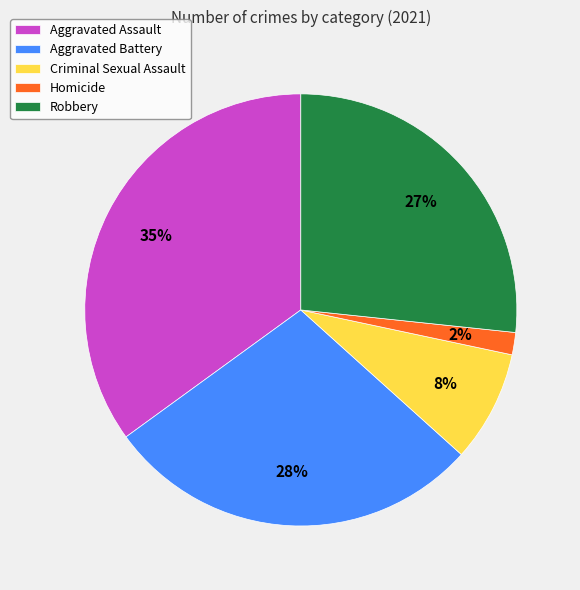

How many slices are in this pie chart?

5